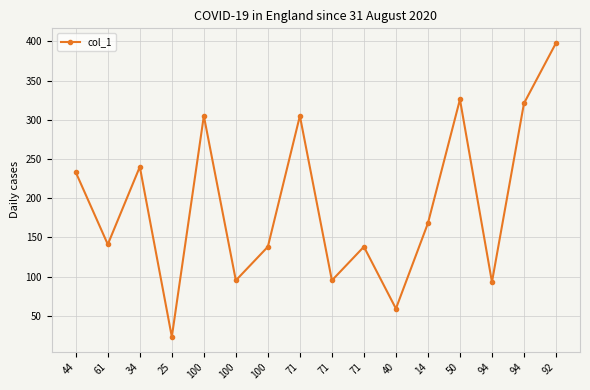

Reading right to left, extract all data points from this chart.

92=398	94=321	94=93	50=326	14=168	40=59	71=138	71=95	71=305	100=138	100=95	100=305	25=23	34=240	61=141	44=233